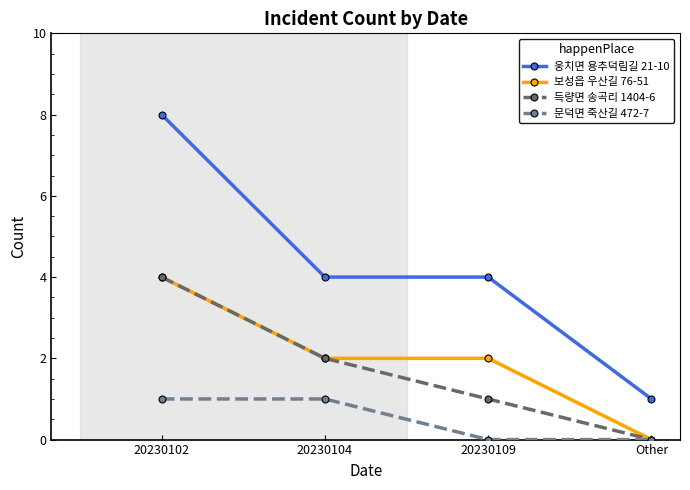

True or false: 웅치면 용추덕림길 21-10 has more than 1 points higher than both neighbors.

False